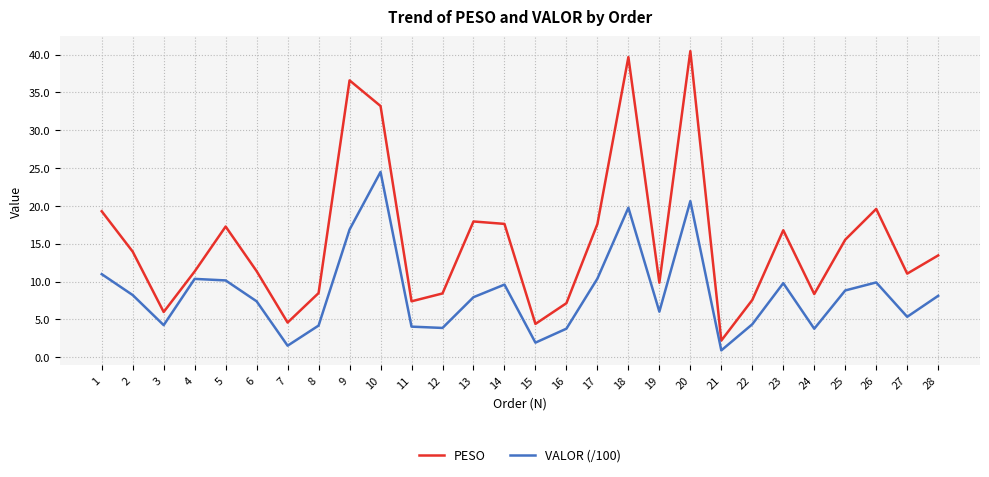

At which label does PESO first exceed 13?

1